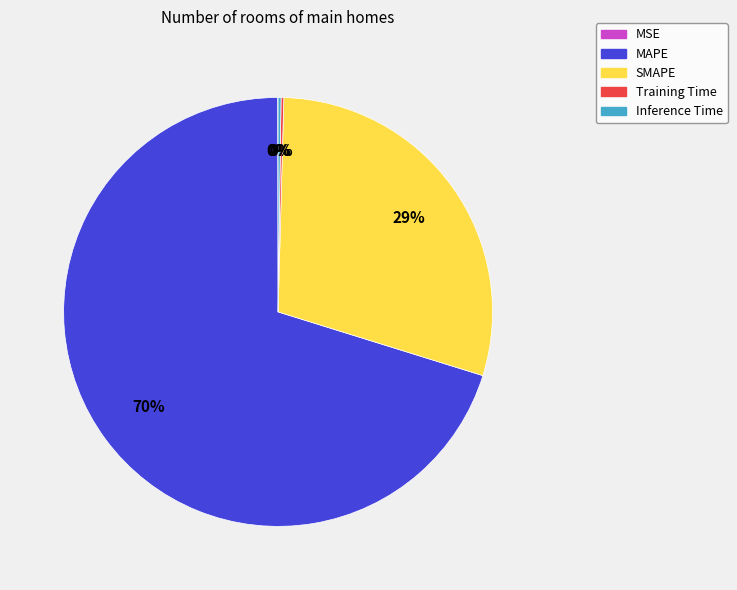

True or false: MAPE accounts for 78% of the total.

False